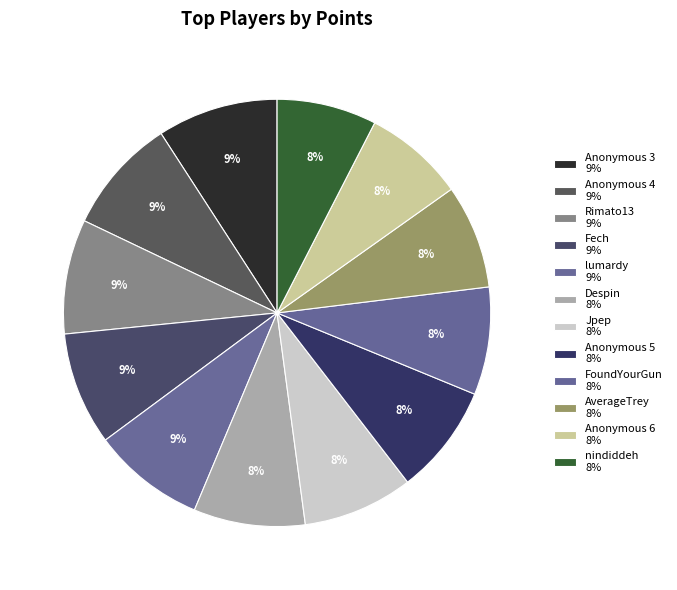

Approximately how many times larger is the value at Despin compared to Jpep?

1.0